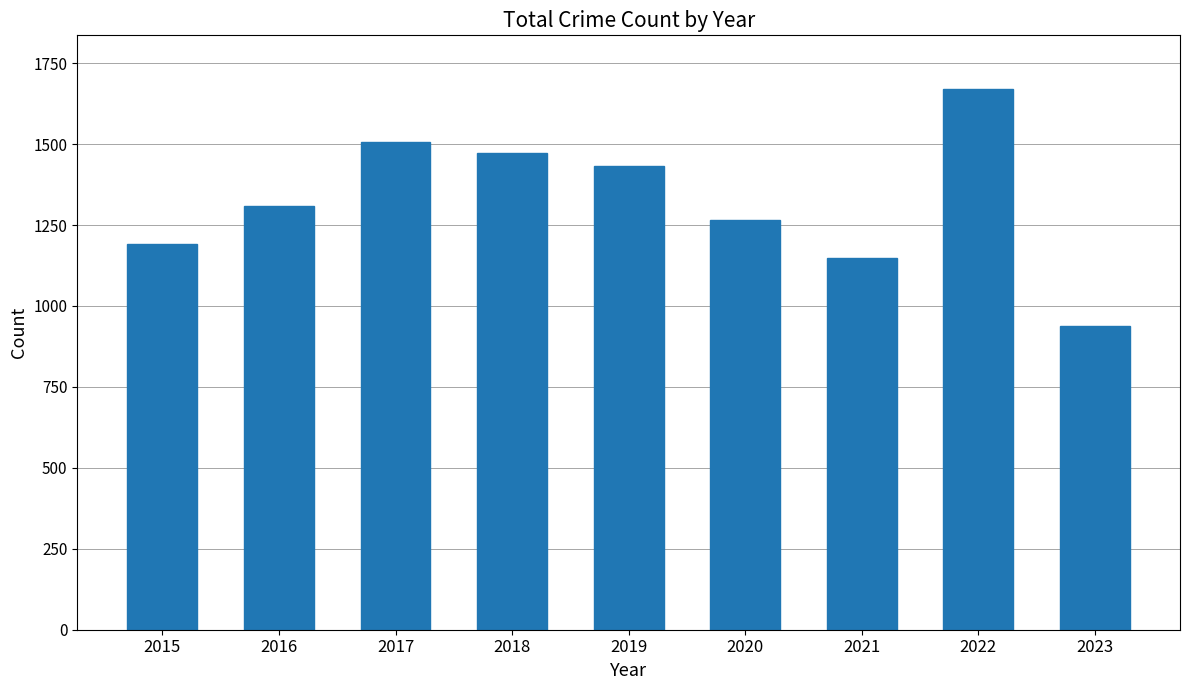

What is the change in value from 2015 to 2016?

+120